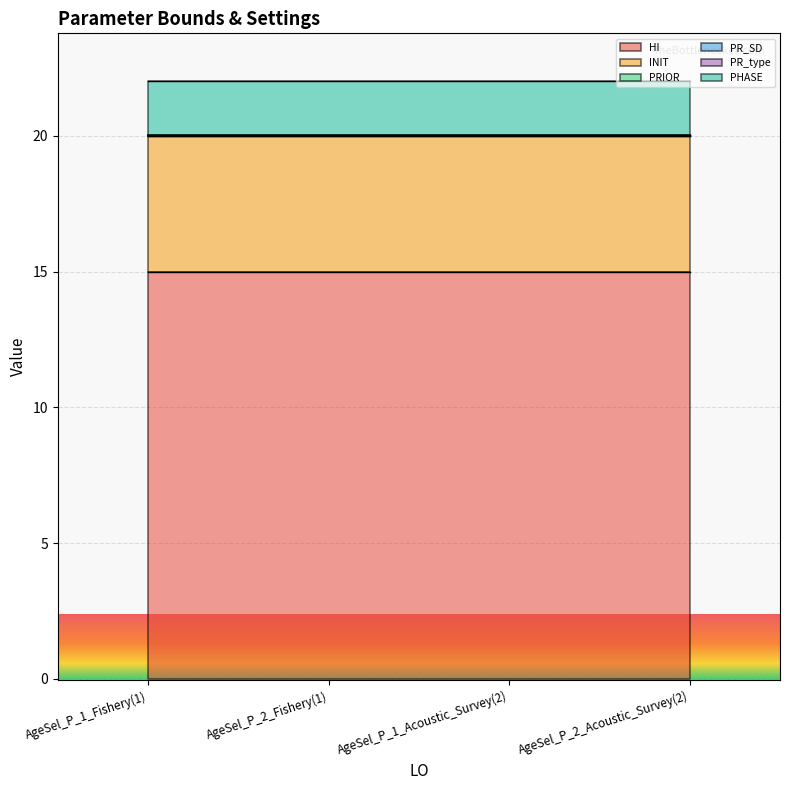

True or false: PR_SD and HI cross at least once.

False